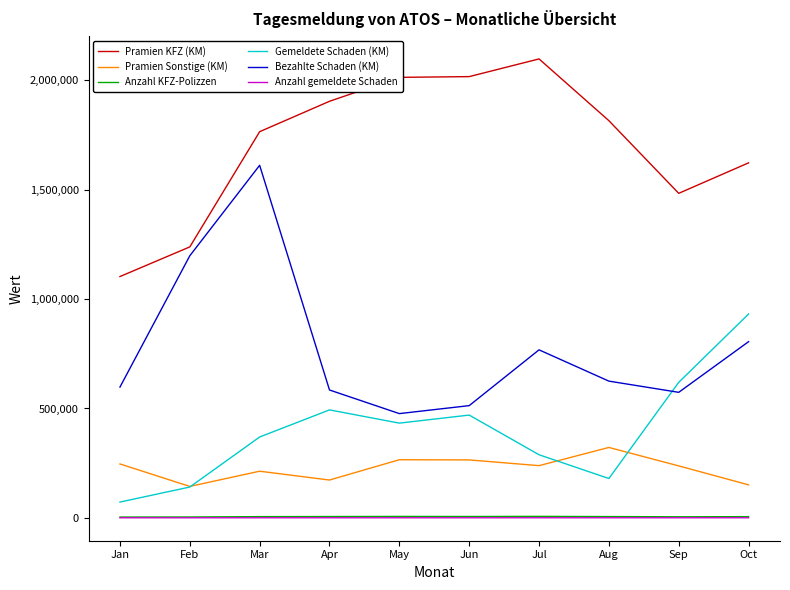

True or false: Pramien Sonstige (KM) has a value of 428336.5 at Jul.

False